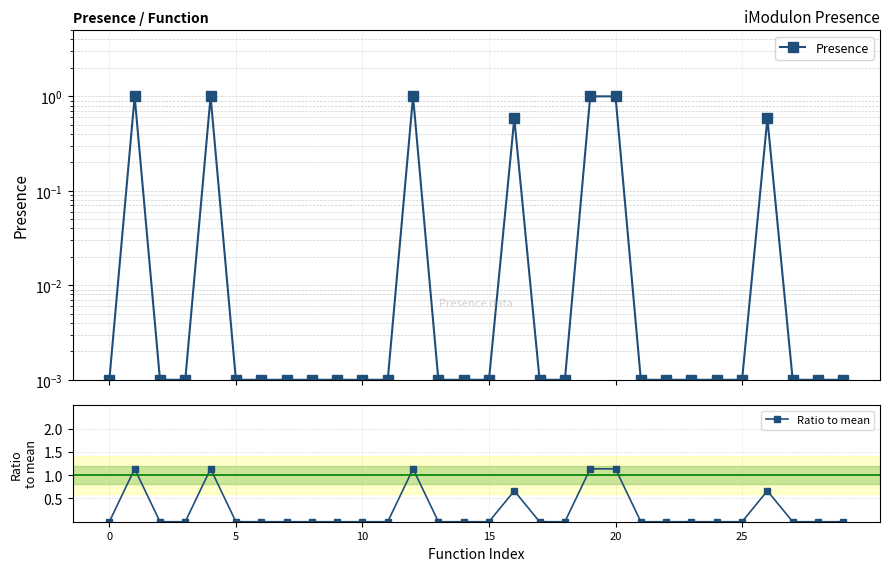

How many lines are shown in the chart?

2